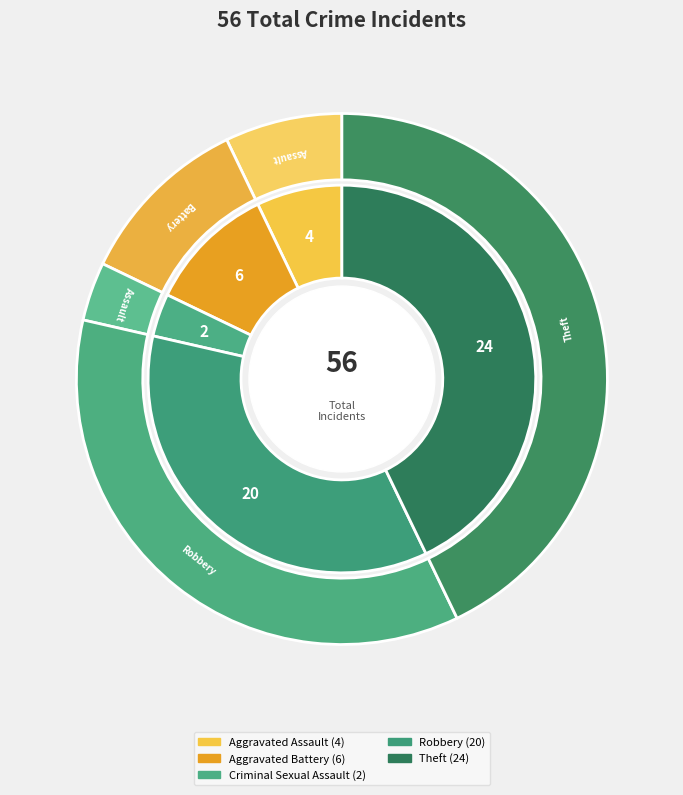

Does any single category account for the majority?

No